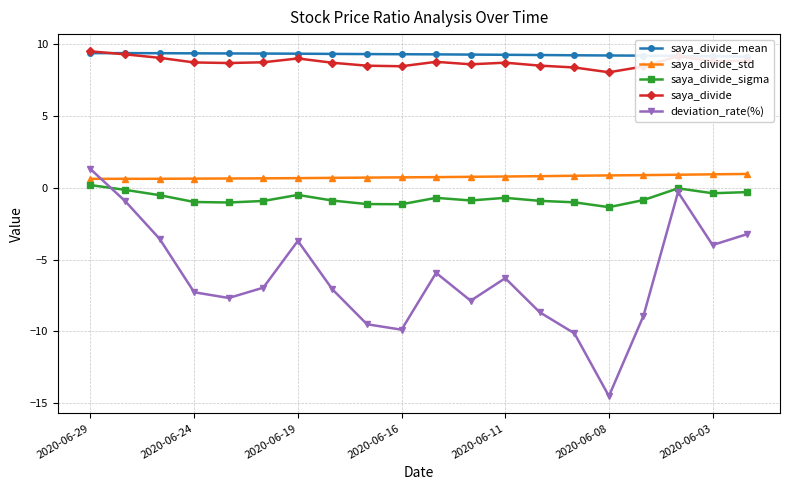

Which category has the lowest value in the saya_divide_std series?

2020-06-29